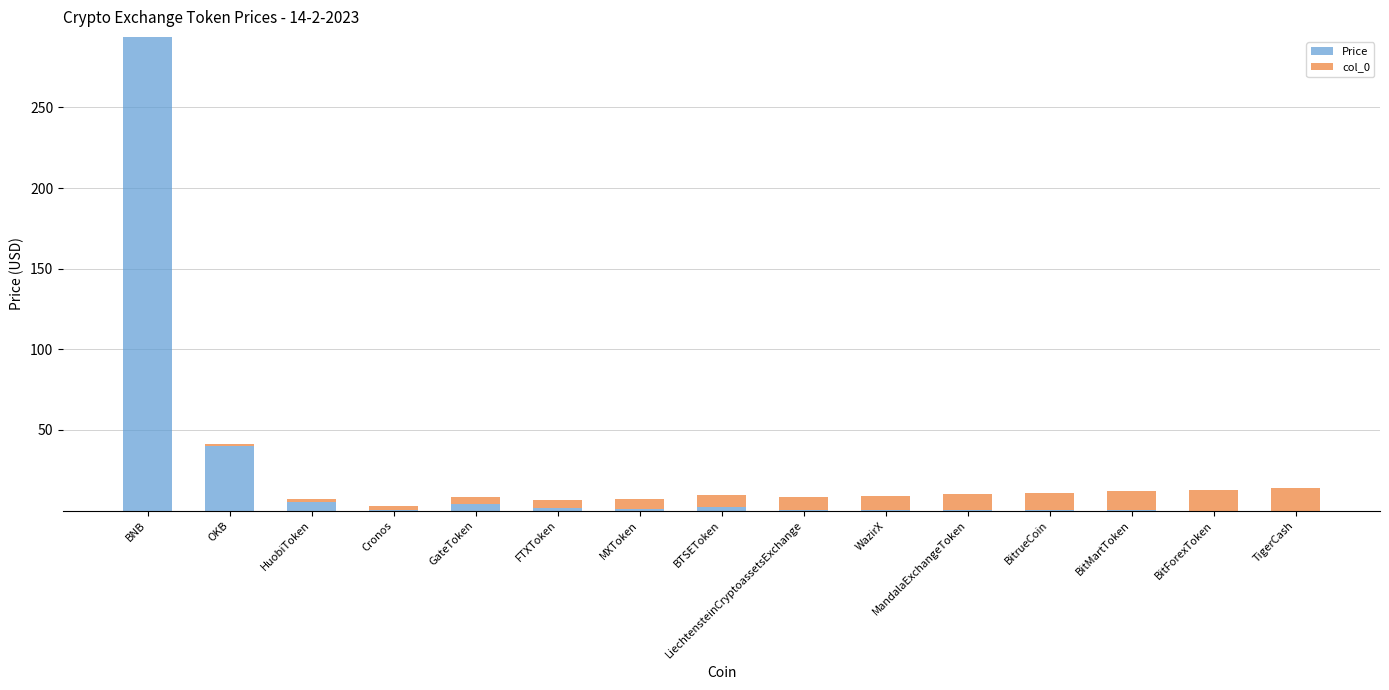

What is the highest value of the Price series?

293.7